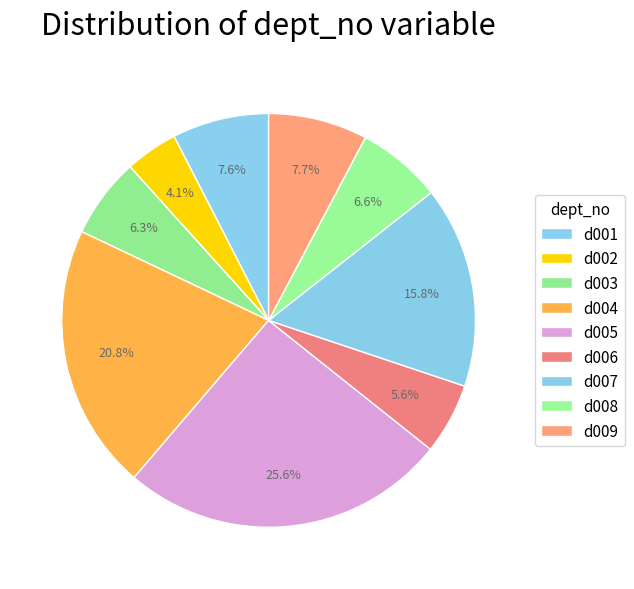

What percentage is the d001 slice, to the nearest percent?

8%